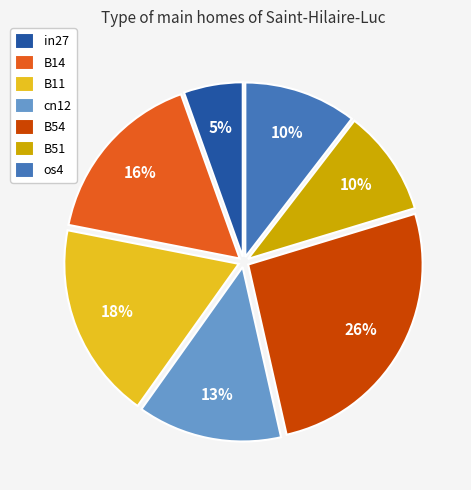

True or false: B51 accounts for 1% of the total.

False